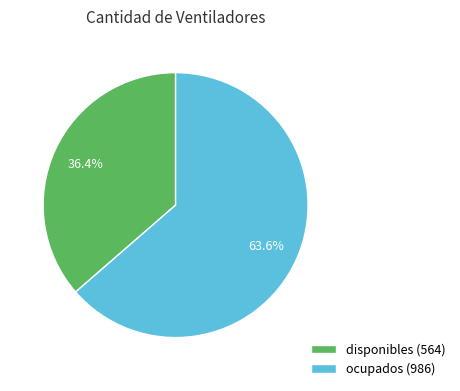

To the nearest percent, what percentage of the pie is disponibles?

36%